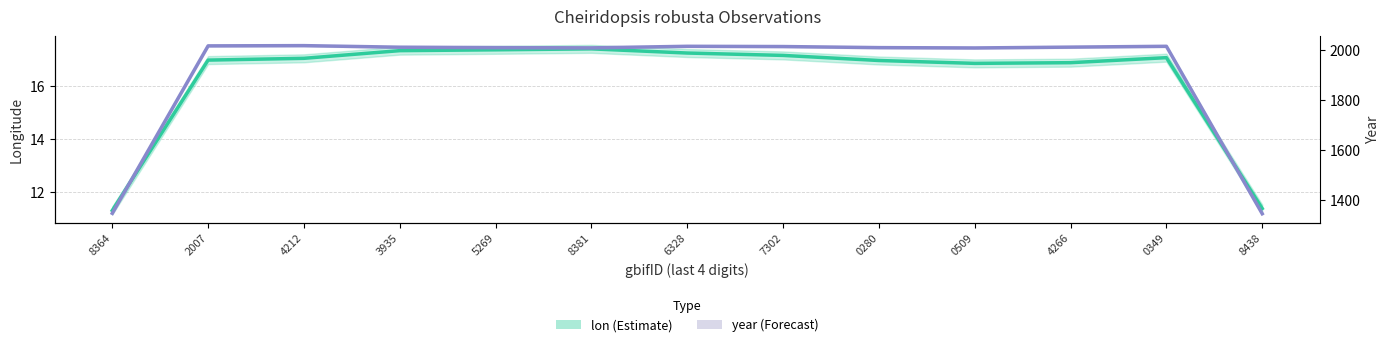

Rank the series by their average value, from highest to lowest.

year (Forecast), lon (Estimate)